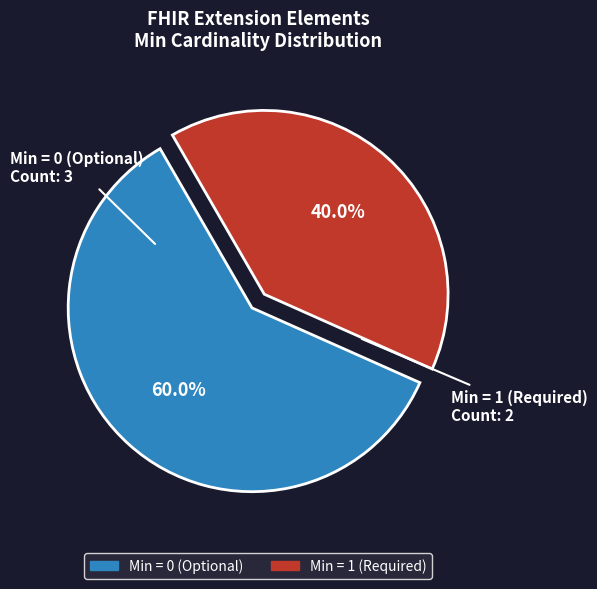

Is there a majority slice in this chart?

Yes